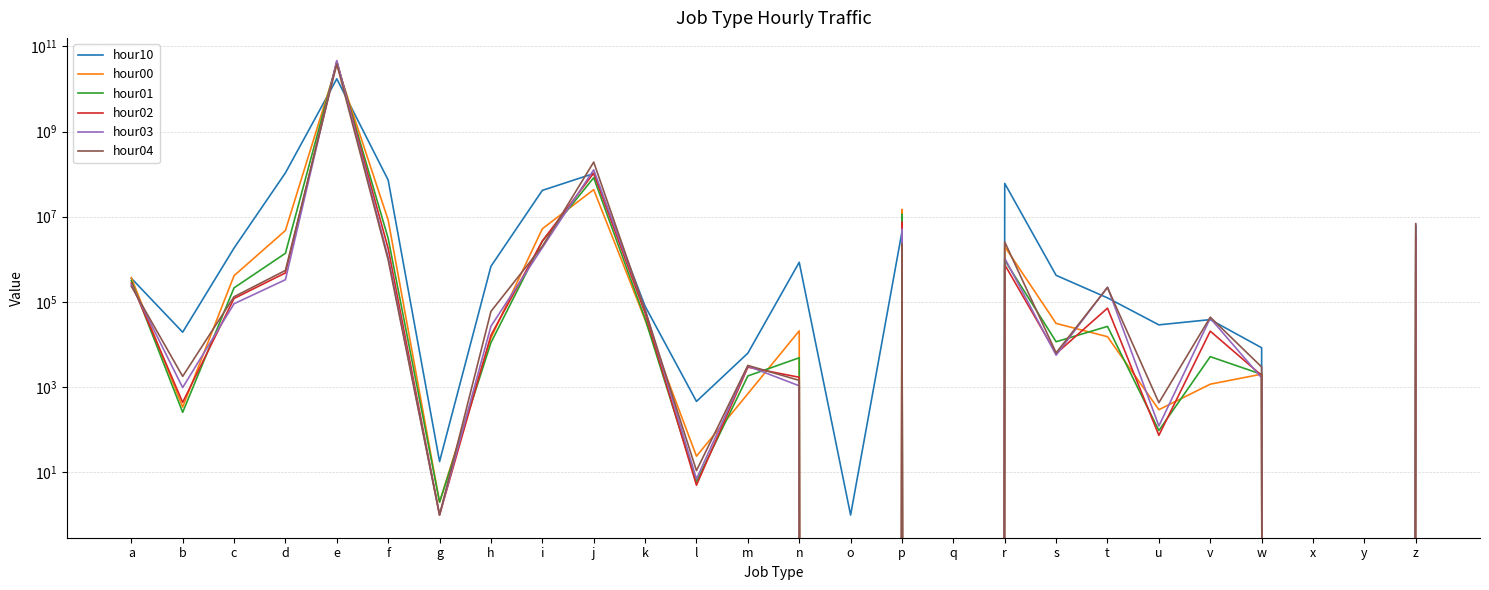

Reading right to left, list all the values displayed in this chart.

hour10: 6278094	0	0	8411	38498	29002	124618	421084	60432878	0	4449083	1	852197	6268	463	79686	103026232	41506189	685285	18	72381077	17252489525	106948352	1841544	19515	360608
hour00: 498582	0	0	2021	1176	296	15294	31339	1987938	0	14875411	0	20962	700	24	38243	43237811	5211746	14334	2	8325033	36897477354	4752660	413331	341	371859
hour01: 1561269	0	0	2003	5197	96	26689	11649	953577	0	11419329	0	4897	1833	6	40527	82246153	2668853	11072	2	3092470	42216391061	1386243	214214	257	319363
hour02: 3699743	0	0	1887	20636	74	71463	6133	747951	0	7501144	0	1708	2941	5	54900	105671351	2679855	16554	1	1794984	44296624114	480128	120585	441	279881
hour03: 5787963	0	0	1652	41571	123	222822	5624	1061901	0	5091129	0	1076	3128	7	67259	126371464	1879842	26893	1	1115686	46112908673	332675	90707	978	254927
hour04: 6875992	0	0	2980	43922	432	217983	6402	2554475	0	2319993	0	1445	3234	11	64263	191481196	2022840	59935	1	961845	38312417970	549112	132504	1792	234565